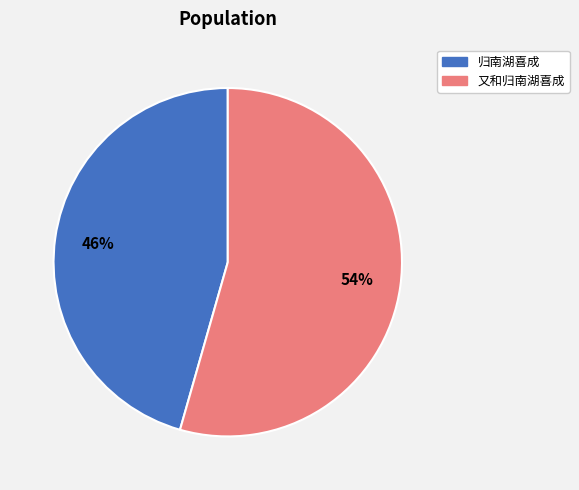

Which category has the biggest portion of the pie?

又和归南湖喜成